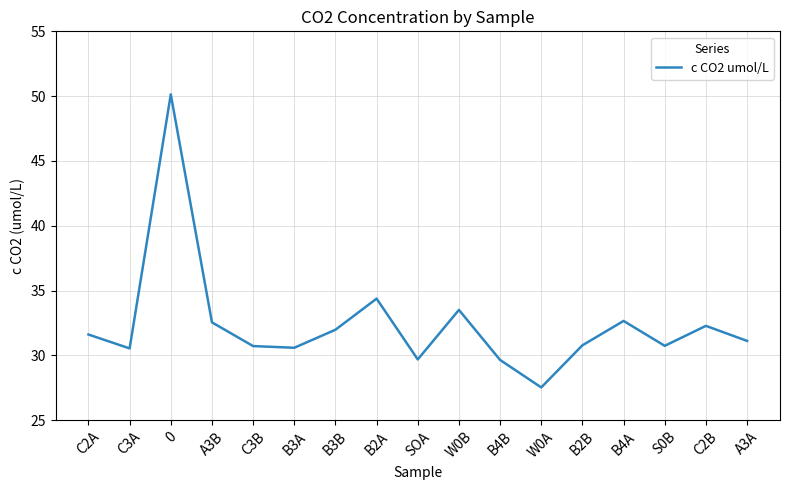

The chart shows a value of 44.4 at W0B. True or false?

False